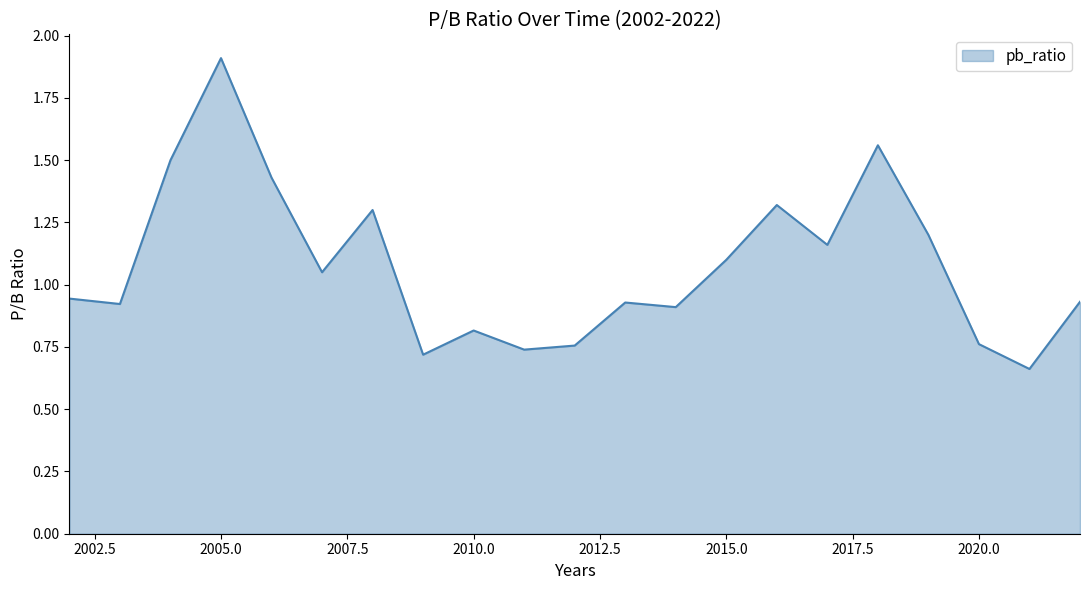

What is the maximum value shown in the chart?

1.9